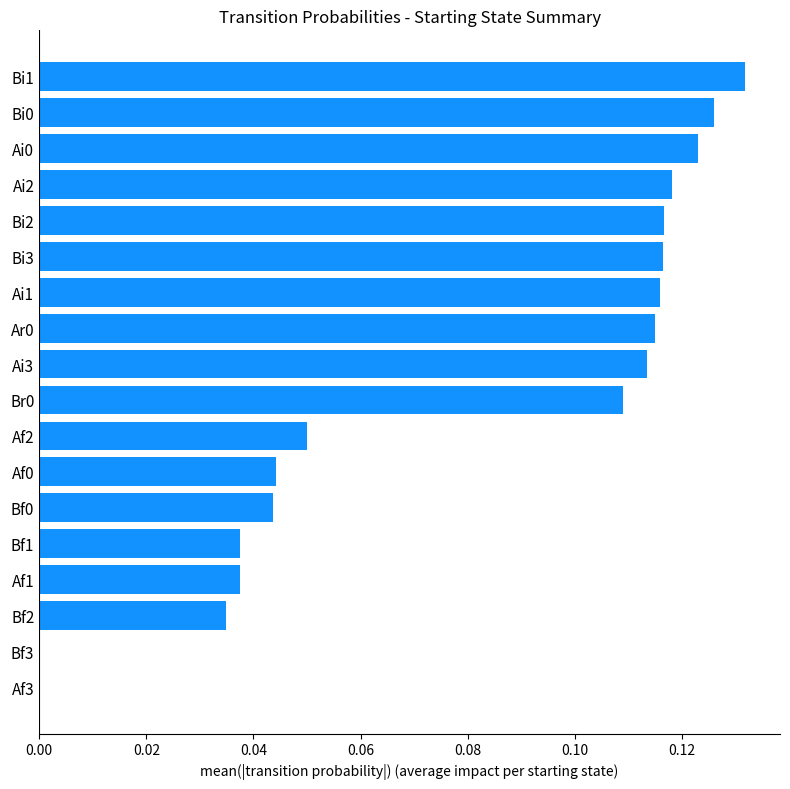

The value at Br0 is 0.2. True or false?

False